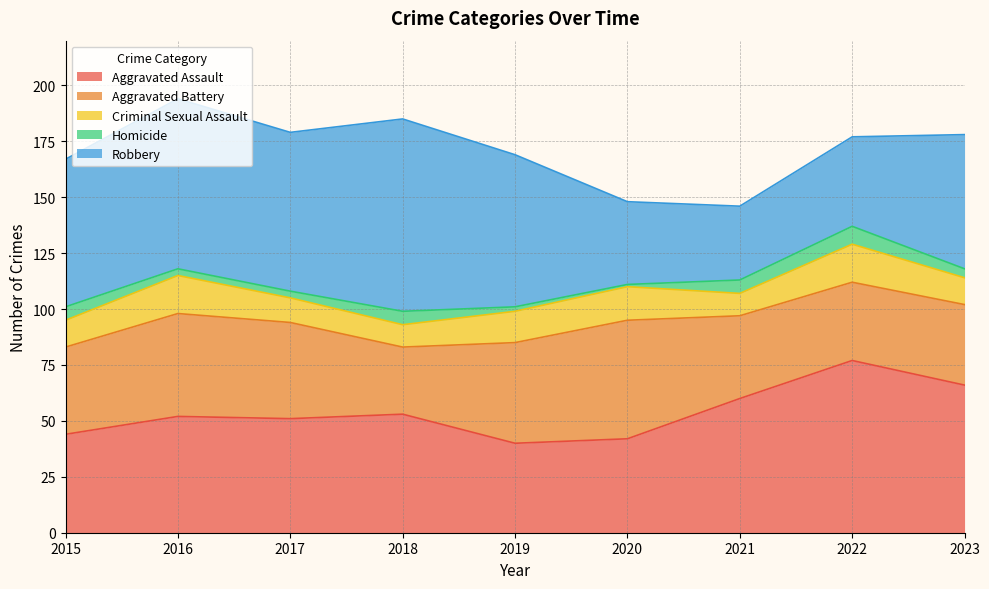

How many data points in Aggravated Assault are above 52?

4